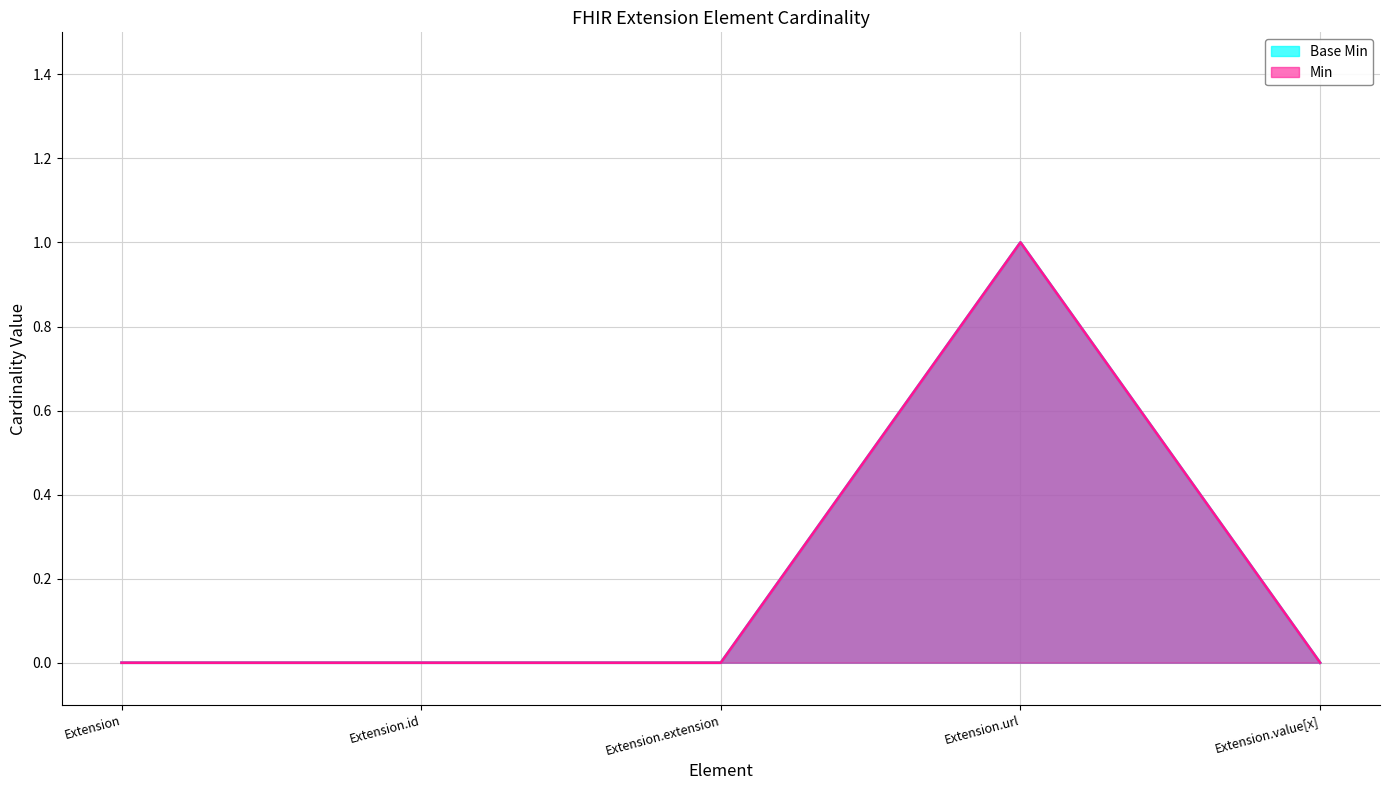

At which category does the chart reach its peak across all series?

Extension.url